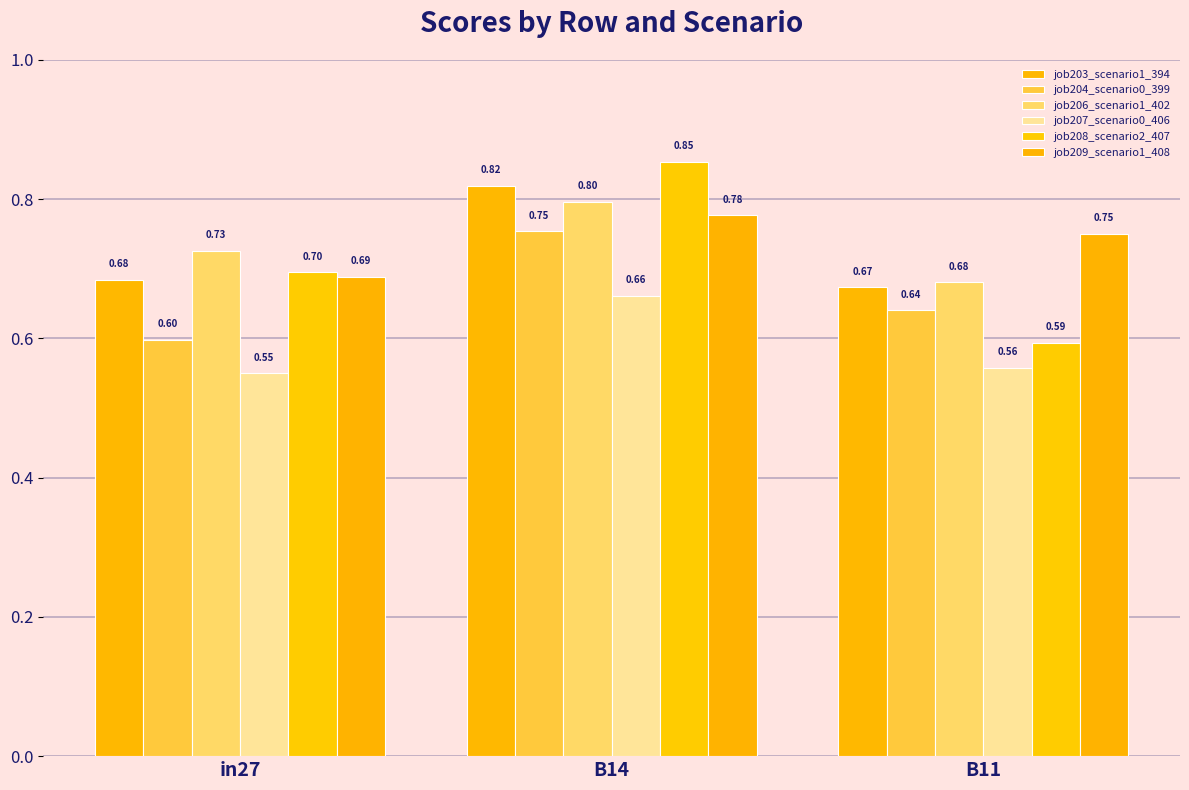

What is the sum of the job203_scenario1_394 values at B11 and B14?

1.5